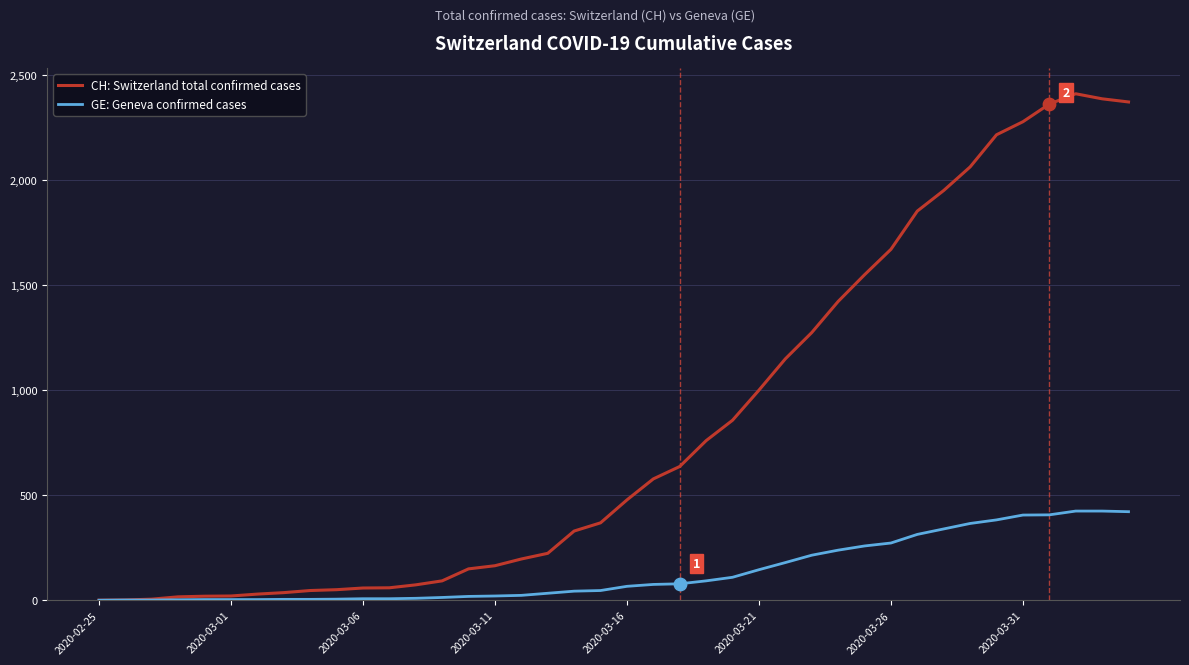

What is the maximum value shown in the chart?

2409